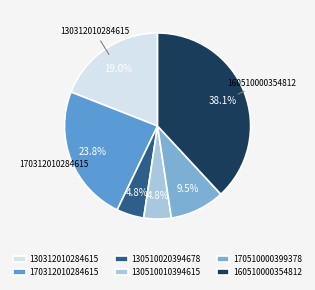

Is there a majority slice in this chart?

No